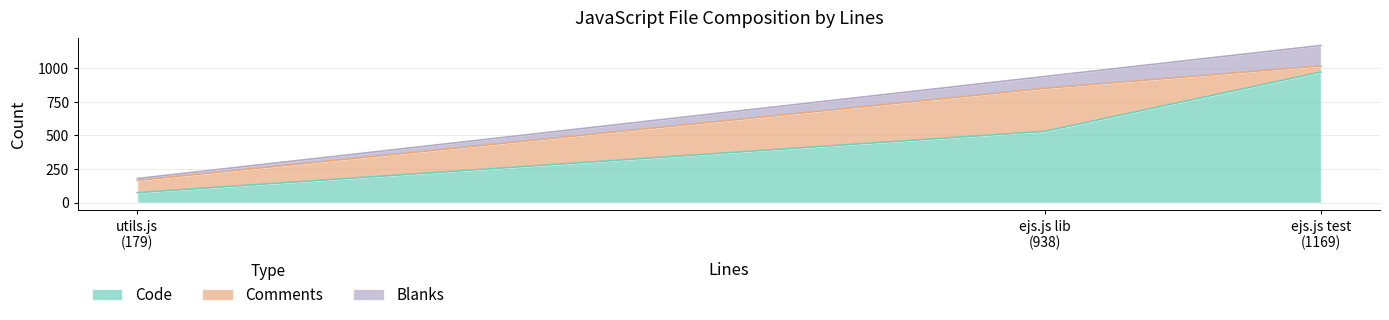

The Comments series shows 320 at ejs.js lib (938 lines). True or false?

True